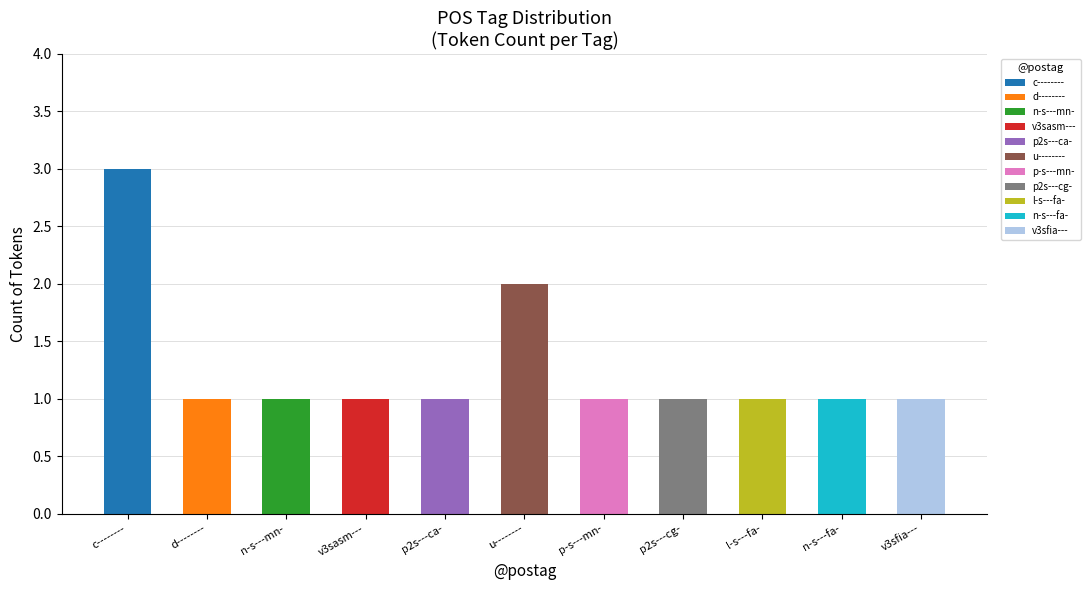

Rank the categories by value from highest to lowest.

c--------, u--------, d--------, n-s---mn-, v3sasm---, p2s---ca-, p-s---mn-, p2s---cg-, l-s---fa-, n-s---fa-, v3sfia---